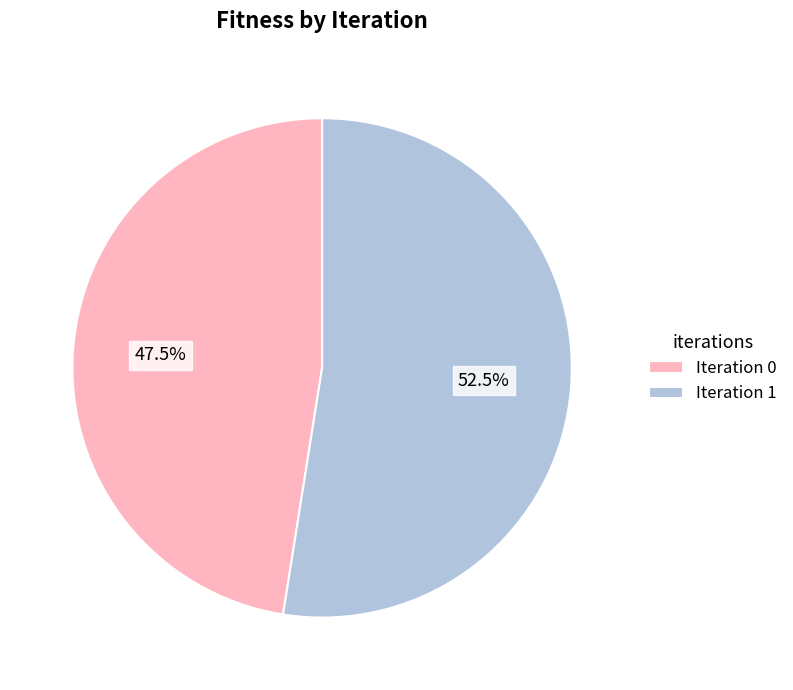

What percentage do Iteration 0 and Iteration 1 together represent?

100.0%